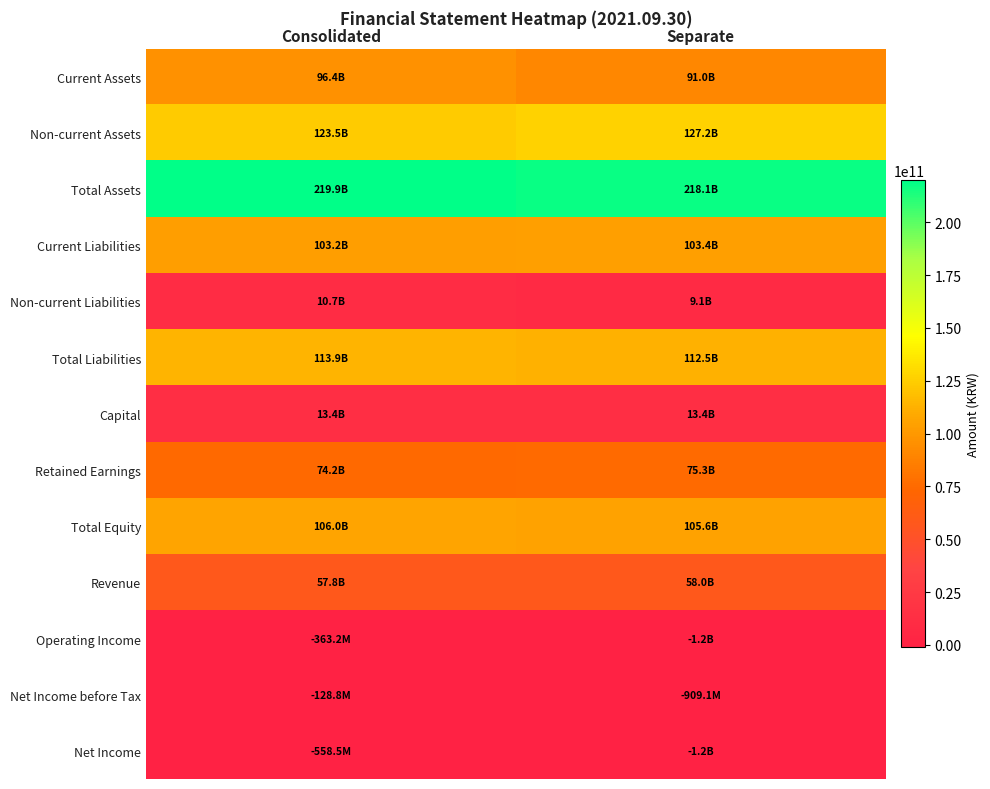

Which series has the widest spread of values?

Current Assets